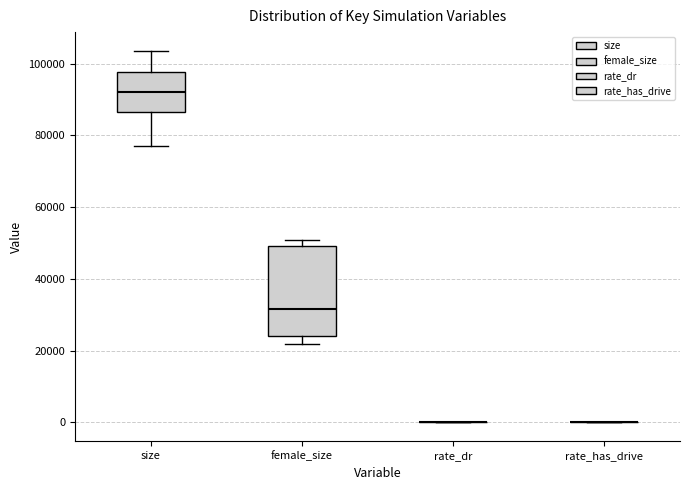

Reading left to right, read every box against the y-axis: the position of its median line, the range the box covers, and the ends of its whiskers. The values are not printed on the chart, so give them approximately, as read against the axis.

size: median 92000, box 86000 to 98000, whiskers 78000 to 104000
female_size: median 32000, box 24000 to 50000, whiskers 22000 to 50000 (just above the box's upper edge)
rate_dr: box collapsed to a line at 0, whiskers 0 to 0
rate_has_drive: box collapsed to a line at 0, whiskers 0 to 0